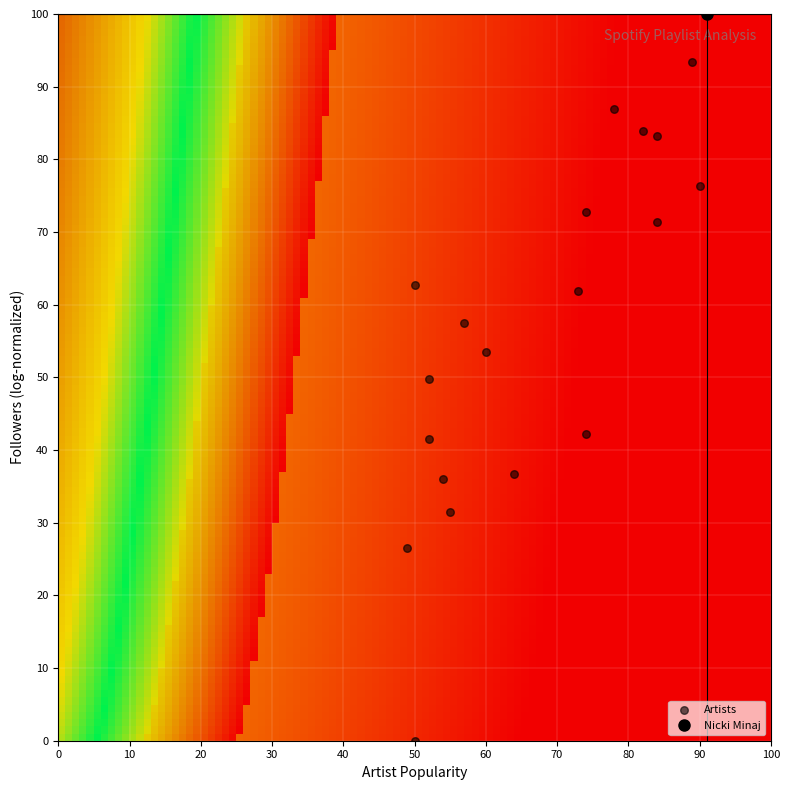

List the coordinates of all points as (X, Y) pairs, reading left to right.

(49.0, 26.5)  (50.0, 62.7)  (50.0, 0.0)  (52.0, 49.8)  (52.0, 41.6)  (54.0, 36.1)  (55.0, 31.4)  (57.0, 57.4)  (60.0, 53.5)  (64.0, 36.7)  (73.0, 61.8)  (74.0, 42.2)  (74.0, 72.7)  (78.0, 86.9)  (82.0, 83.9)  (84.0, 71.4)  (84.0, 83.2)  (89.0, 93.5)  (90.0, 76.3)  (91.0, 100.0)